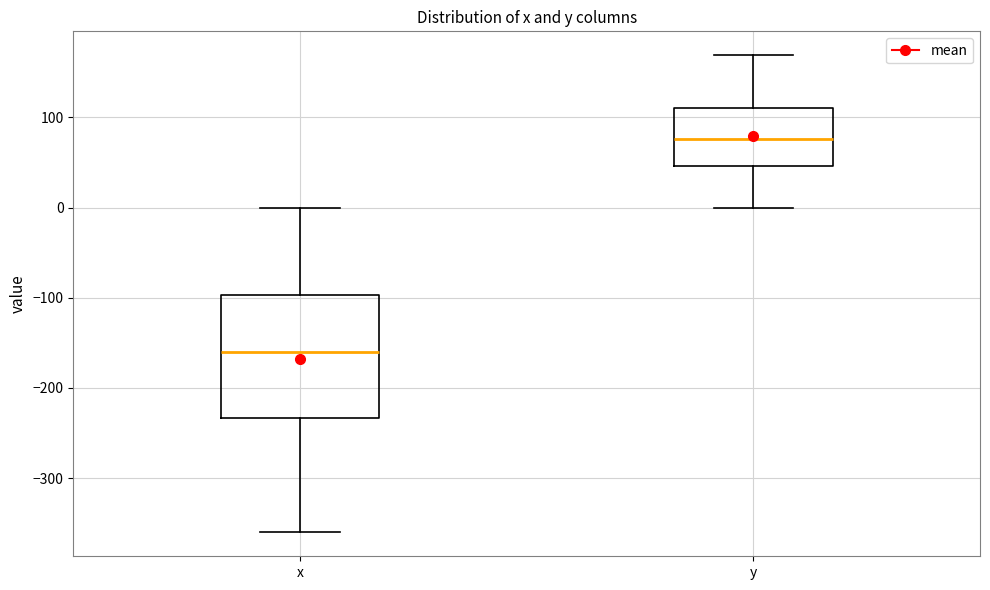

Which box's median line is the highest?

y